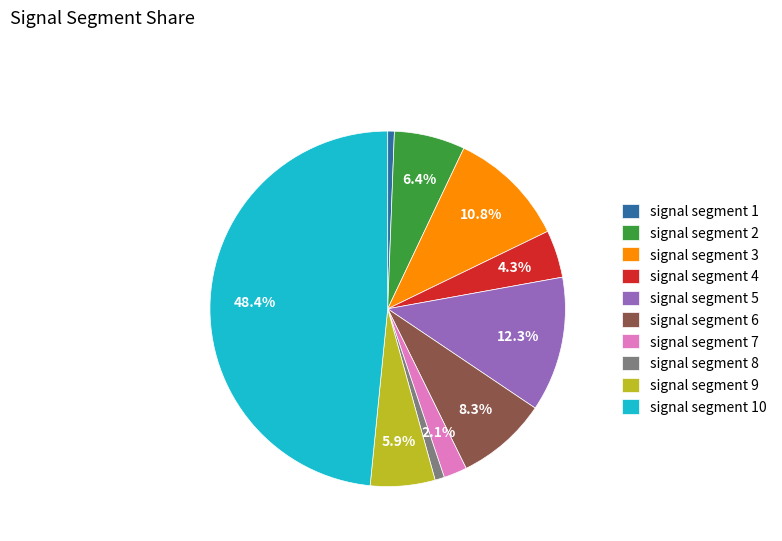

Does signal segment 1 account for over 50% of the chart?

No